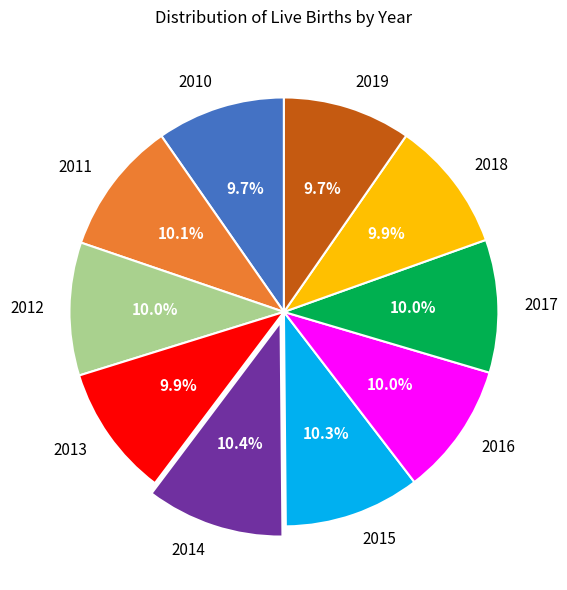

Is it true that 2010 is 19% of the pie?

False